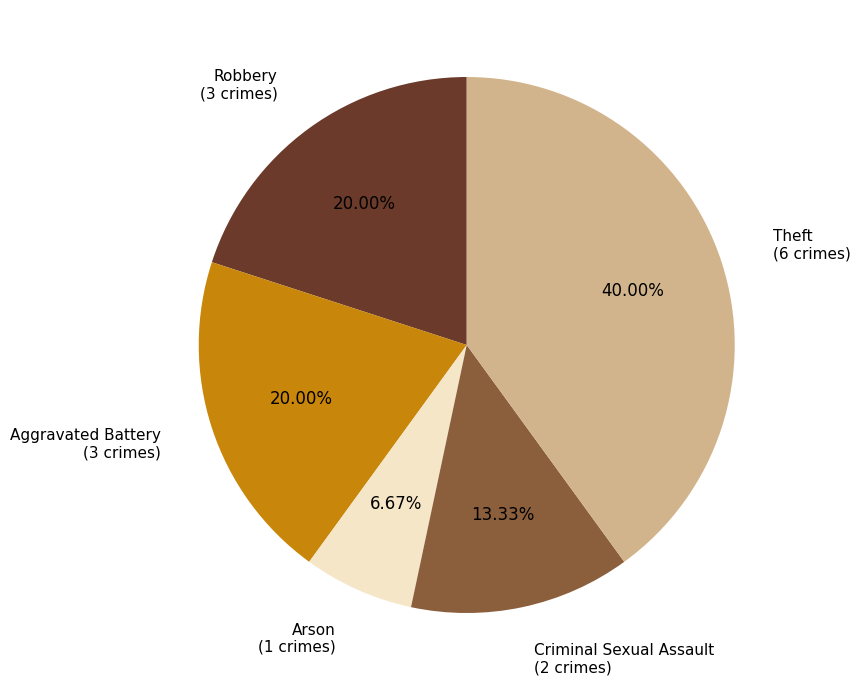

What percentage is NOT represented by Robbery?

80.0%